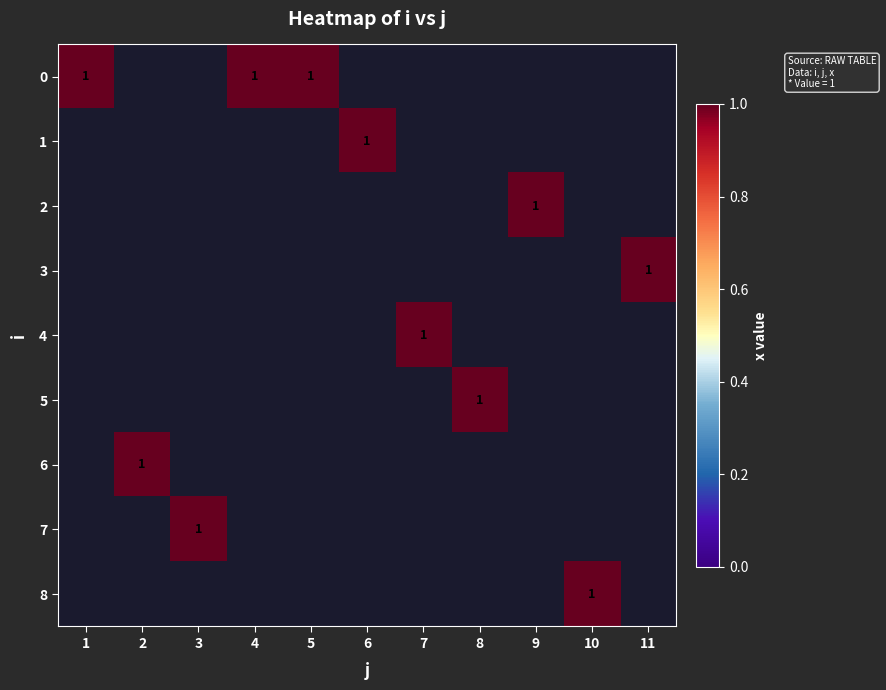

What is the total value across all series at 5?

1